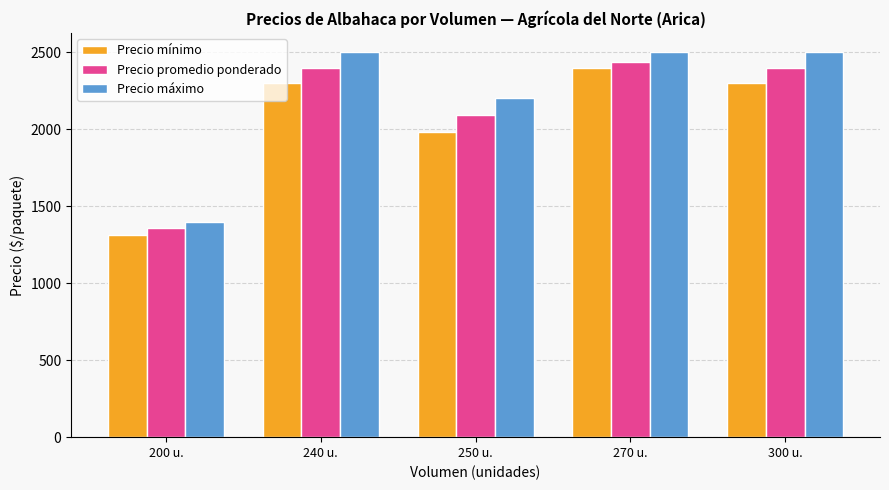

What is the value of the Precio promedio ponderado bar at the 4th from the left?

2437